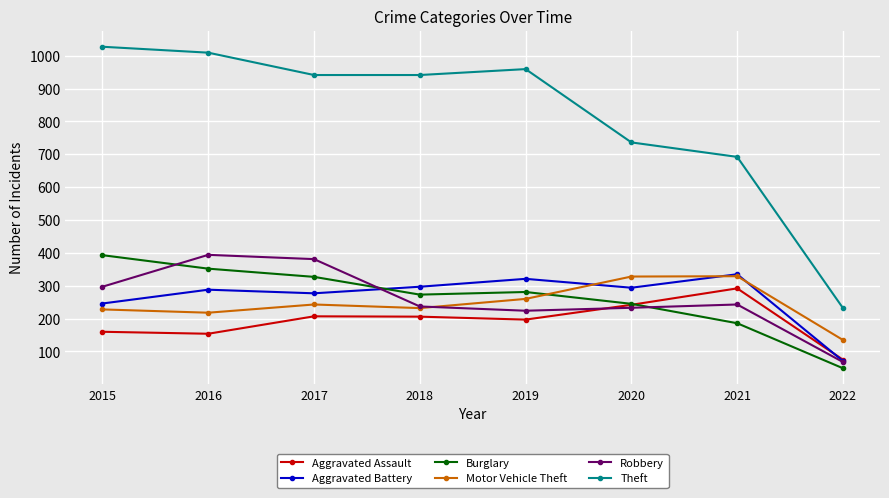

True or false: Motor Vehicle Theft and Aggravated Assault intersect in this chart.

False